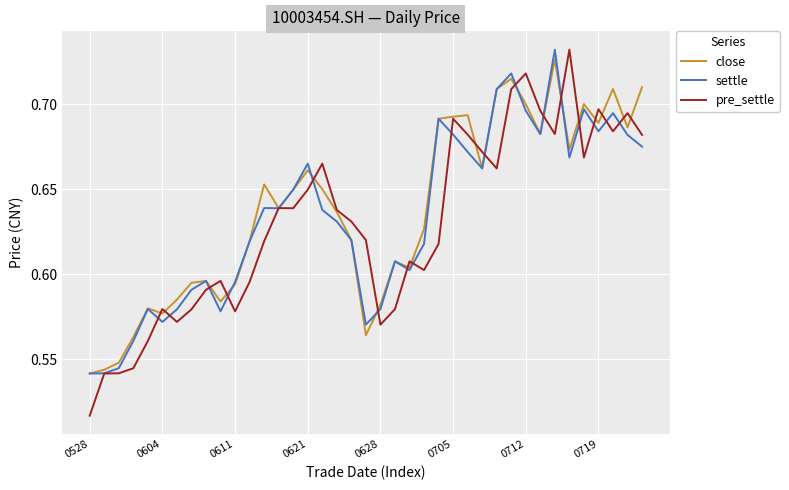

True or false: pre_settle and settle intersect in this chart.

True